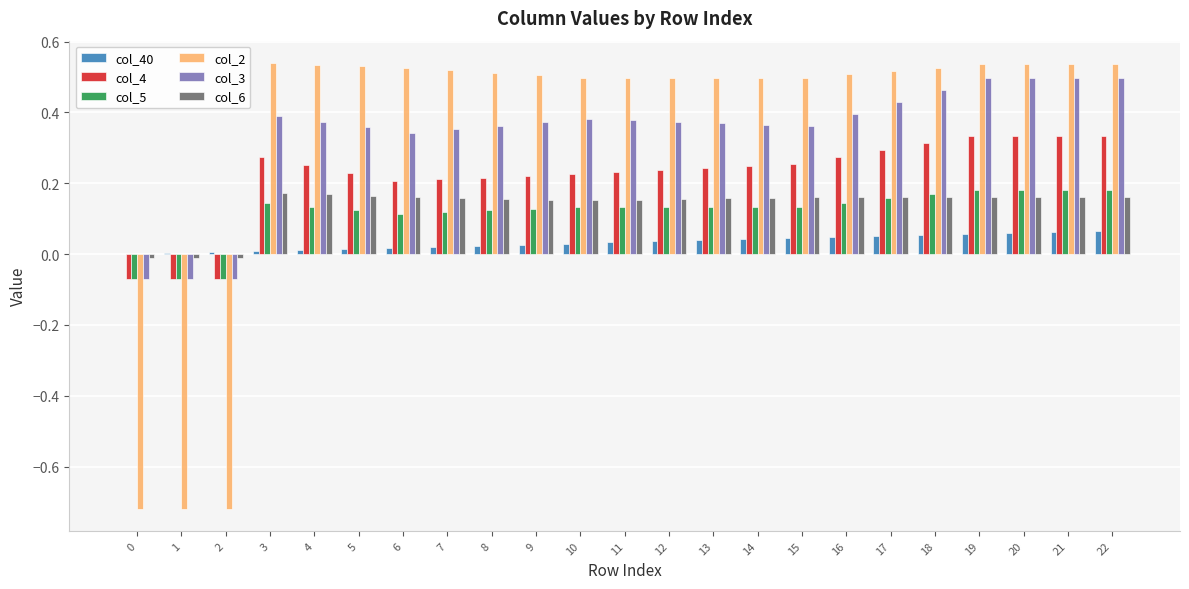

The value of col_6 at 16 is 0.2. True or false?

True